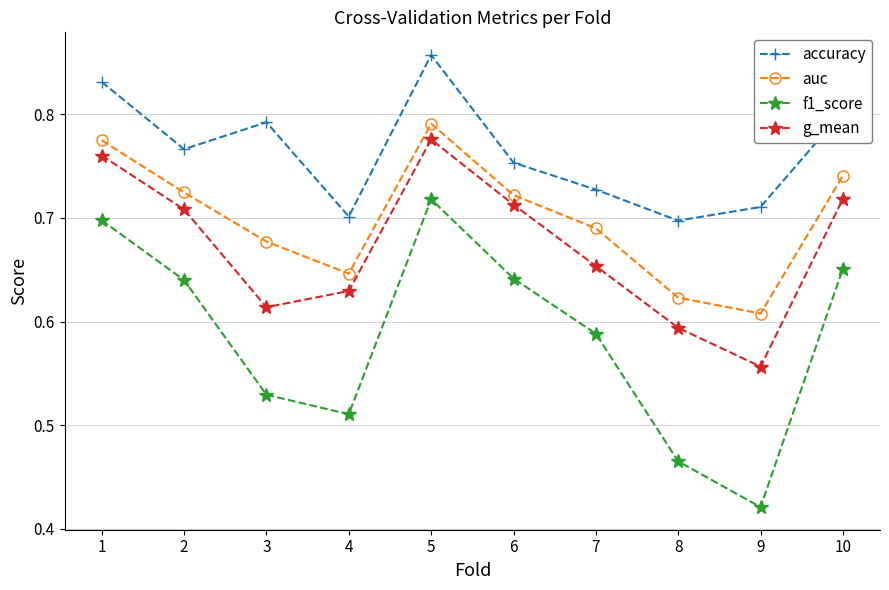

True or false: auc and g_mean intersect in this chart.

False